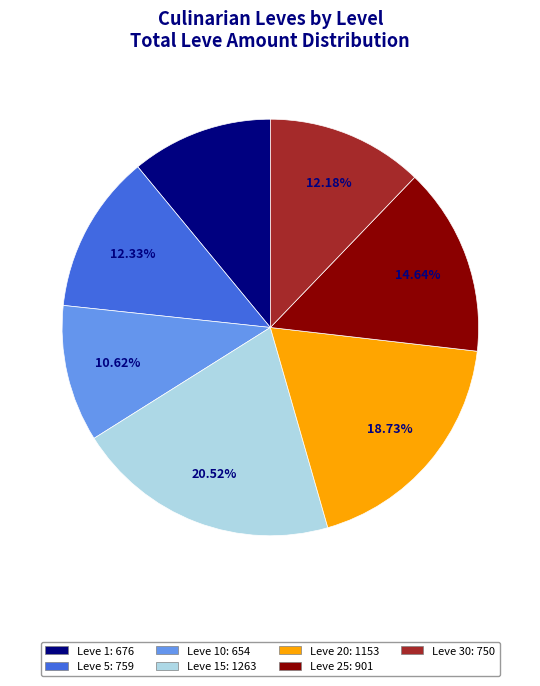

Is there a majority slice in this chart?

No